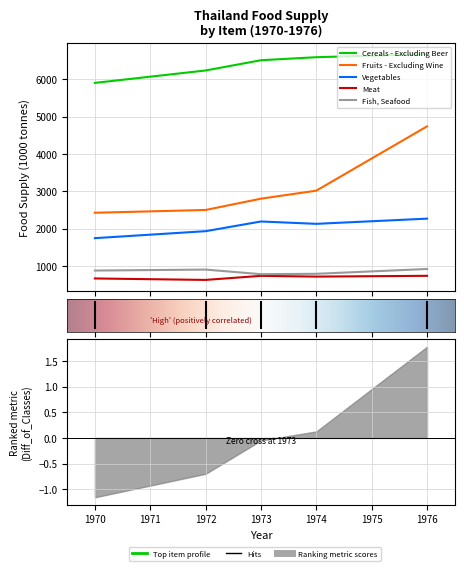

Rank the categories by Fish, Seafood value from lowest to highest.

Y1973, Y1974, Y1970, Y1972, Y1976